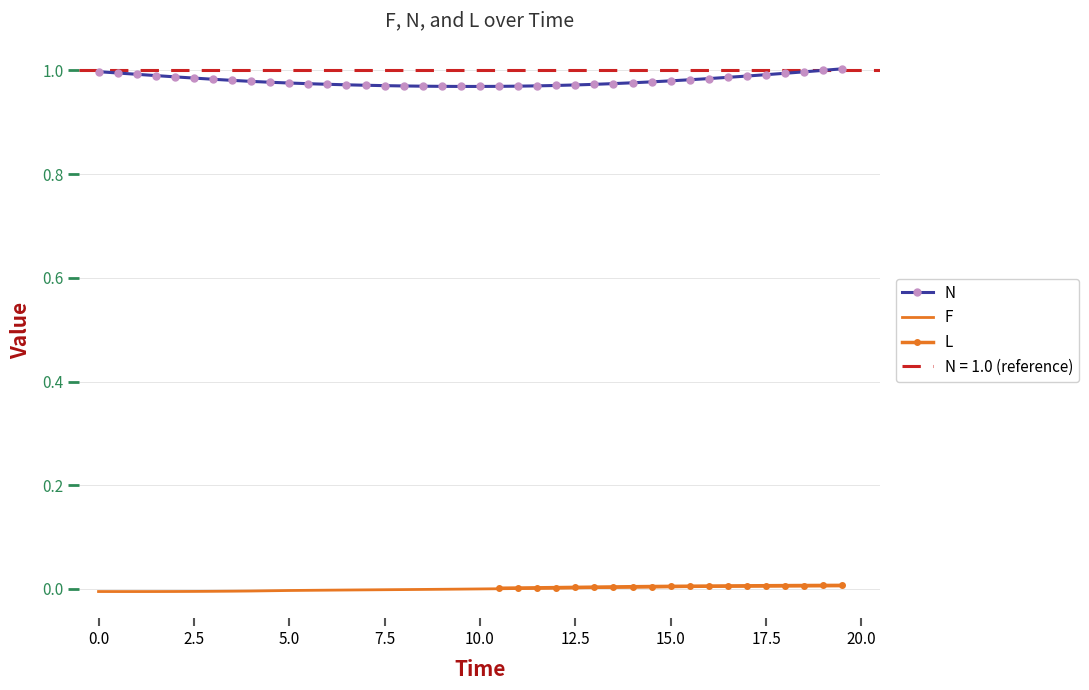

Is it true that N equals 1.0 at 0.0?

True